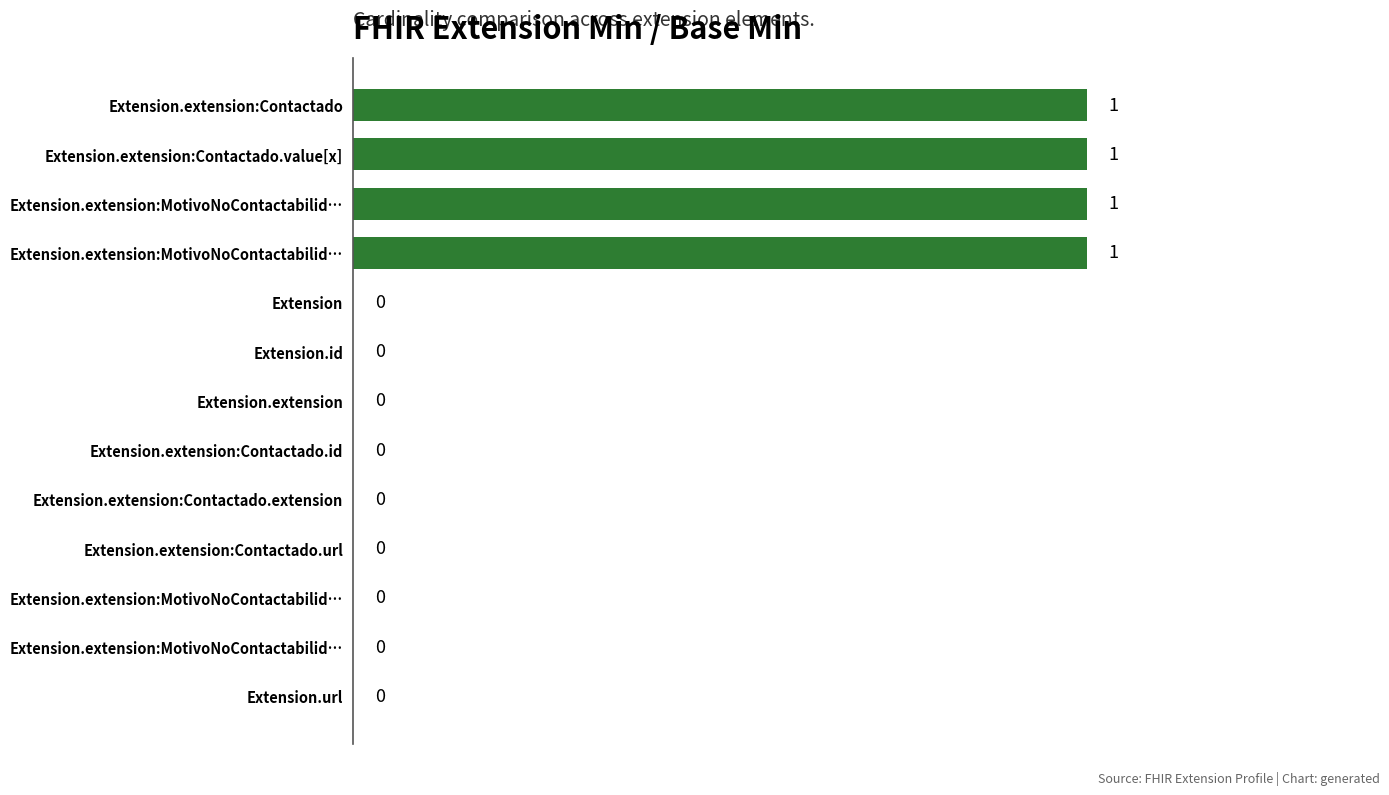

List the labels in order of value, smallest first.

Extension, Extension.id, Extension.extension, Extension.extension:Contactado.id, Extension.extension:Contactado.extension, Extension.extension:Contactado.url, Extension.extension:MotivoNoContactabilid…, Extension.extension:MotivoNoContactabilid…, Extension.url, Extension.extension:Contactado, Extension.extension:Contactado.value[x], Extension.extension:MotivoNoContactabilid…, Extension.extension:MotivoNoContactabilid…